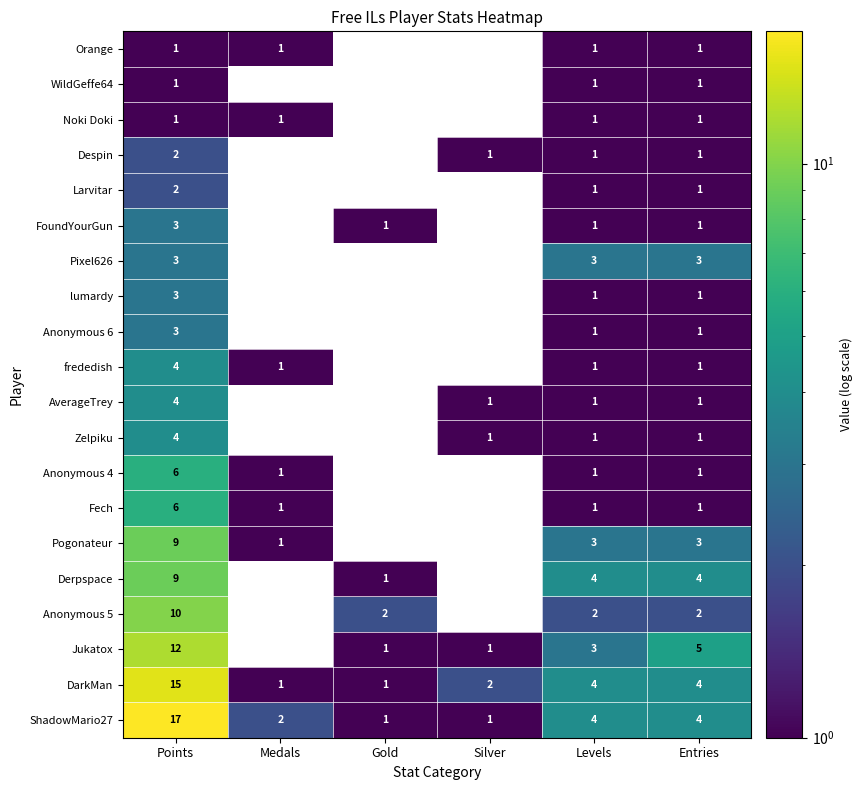

The frededish series shows 0 at Entries. True or false?

False